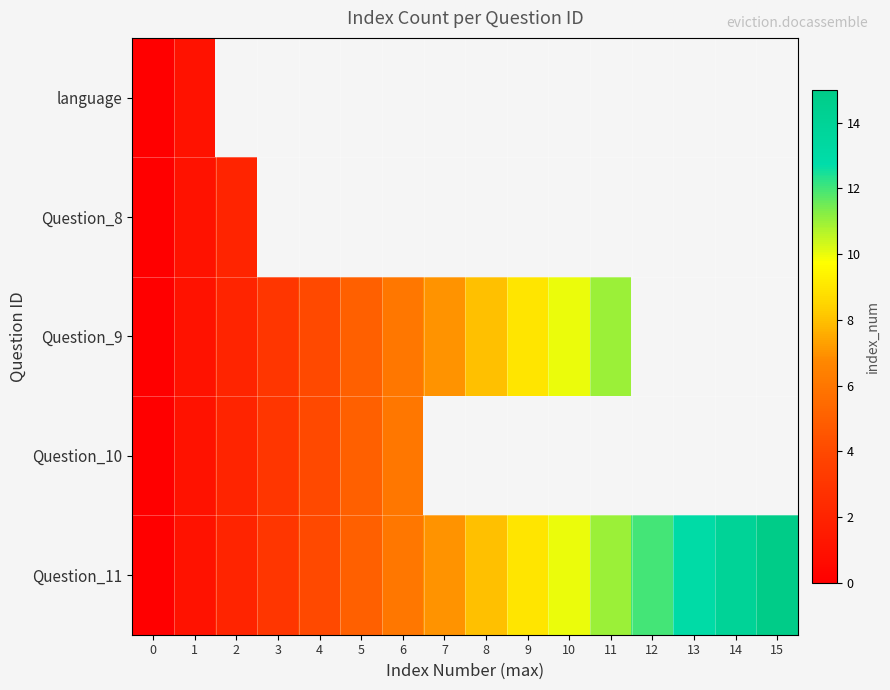

Rank the series by their maximum value, from lowest to highest.

row_0, row_1, row_3, row_2, row_4